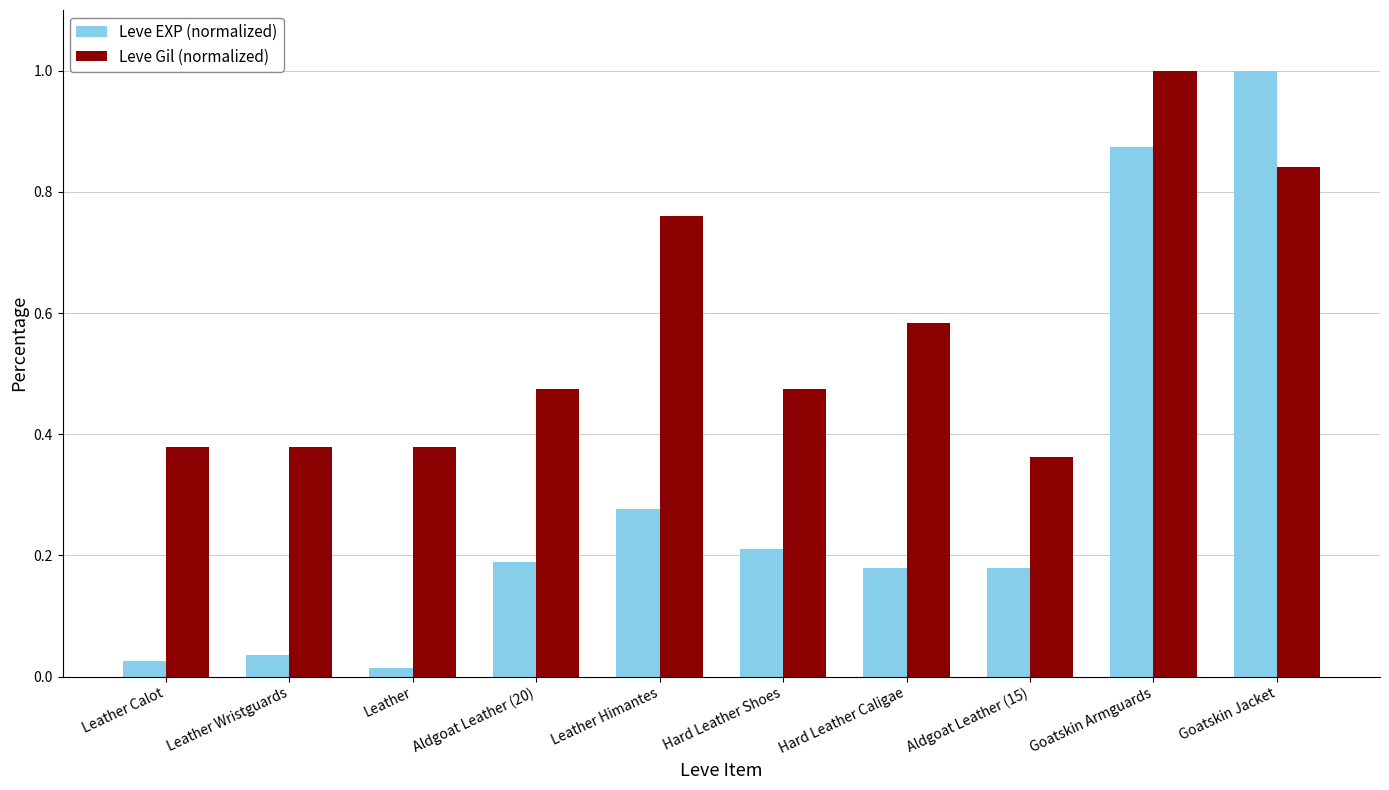

What is the label of the 4th bar from the left?

Aldgoat Leather (20)